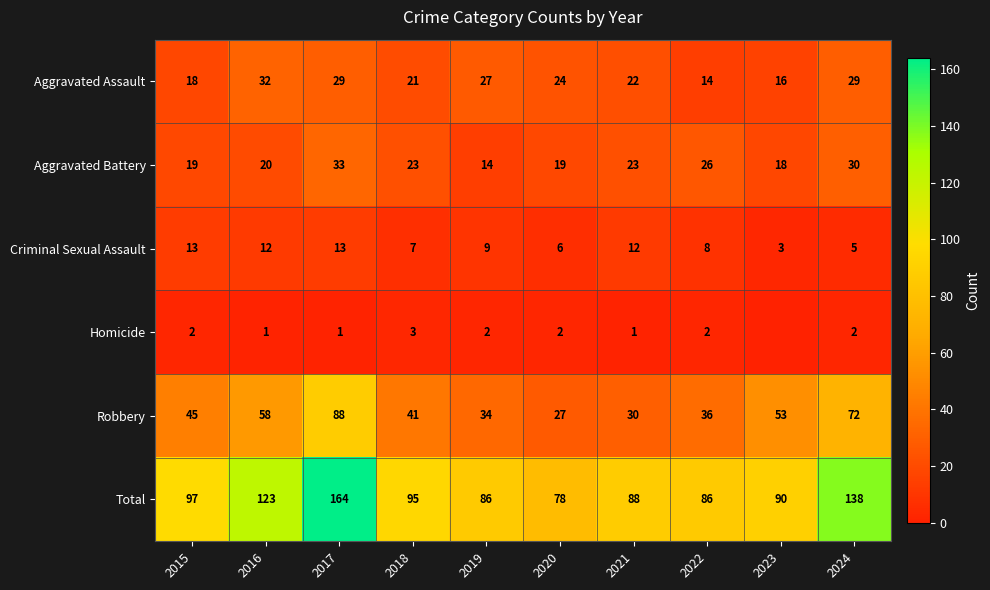

Between 2023 and 2017, which is larger?

2017